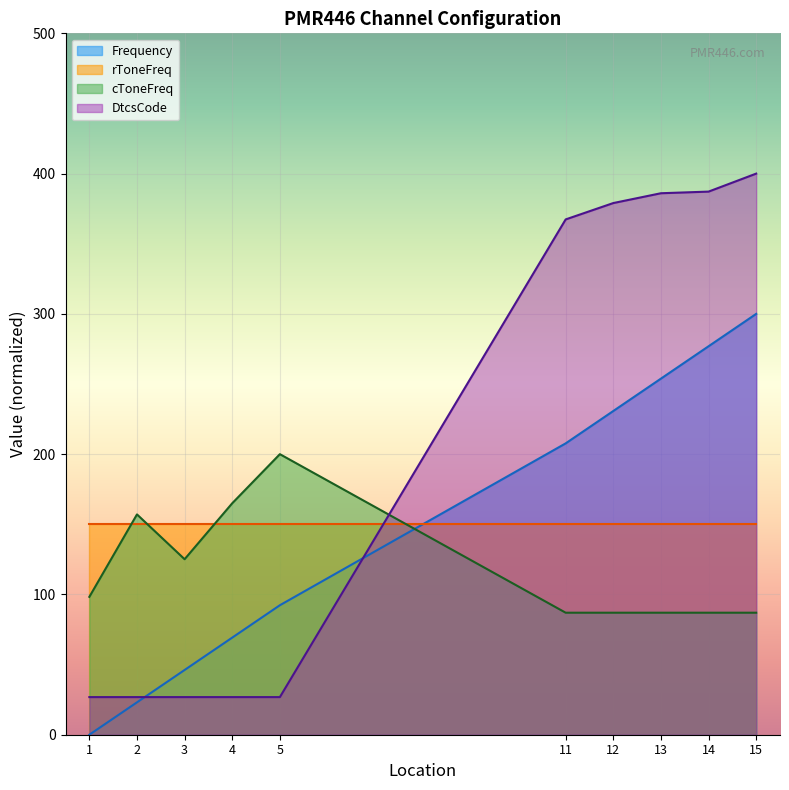

What are all the series names shown in the legend?

Frequency, rToneFreq, cToneFreq, DtcsCode